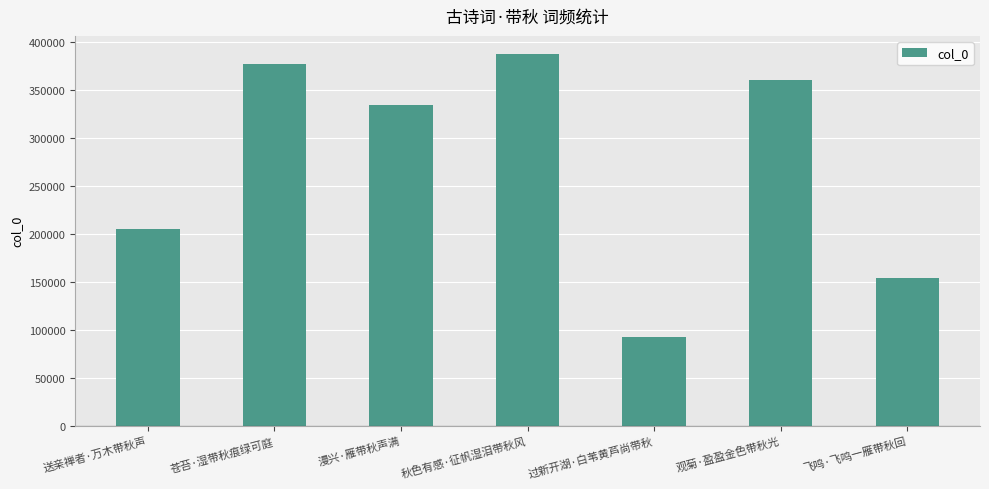

Is it true that the value at 飞鸣·飞鸣一雁带秋回 is 55400?

False